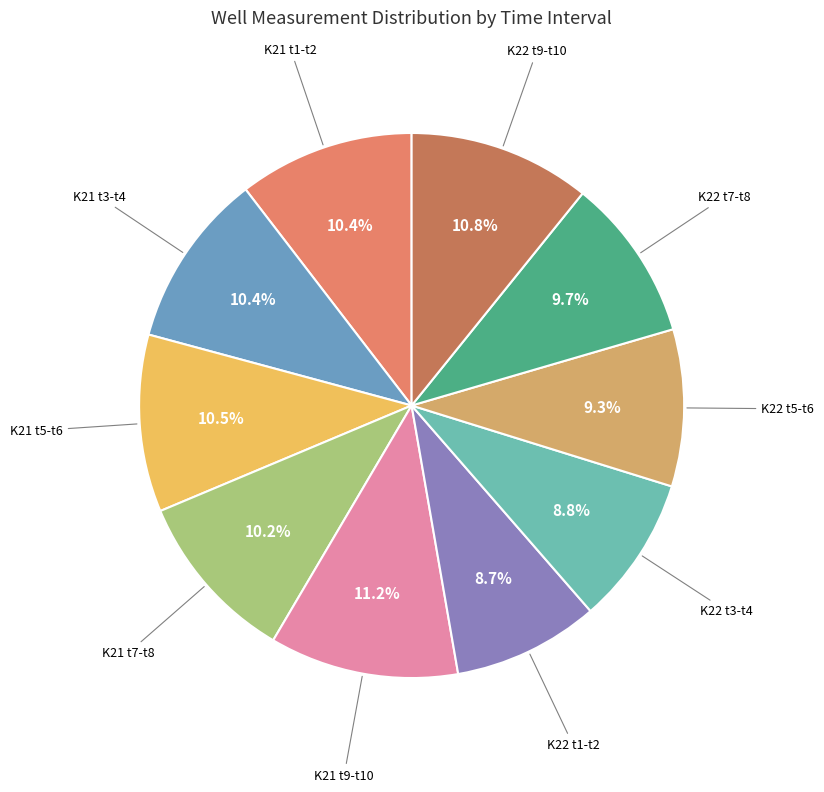

How many segments does this pie chart have?

10